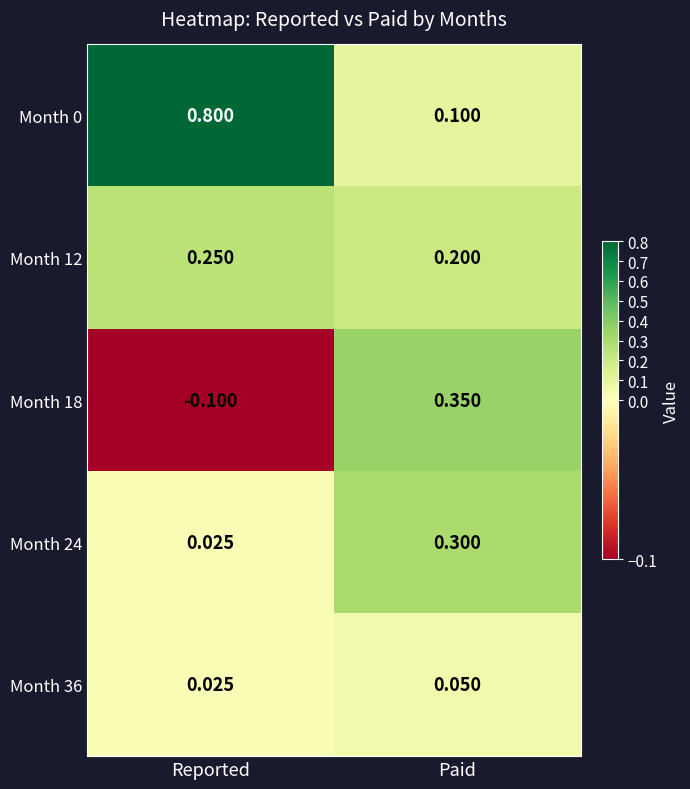

What is the difference between the highest and lowest values at Paid?

0.3